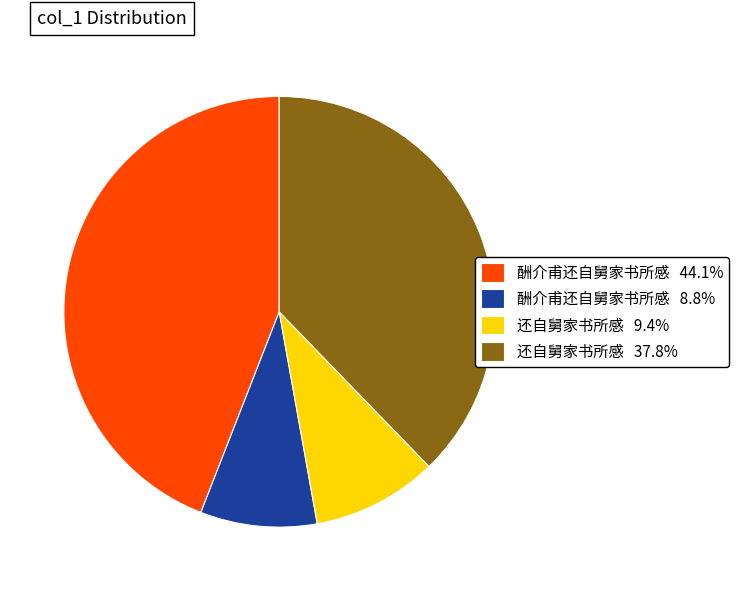

How many segments does this pie chart have?

4